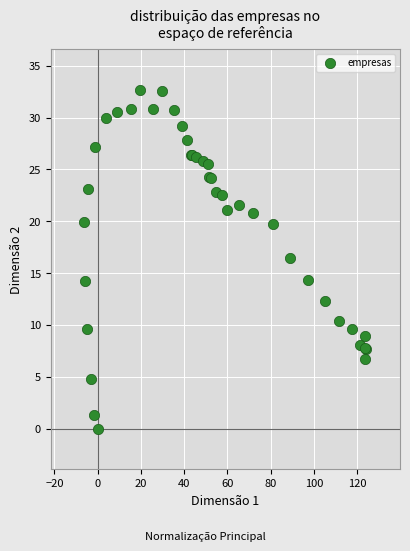

What Y value in the scatter plot is closest to 16?

16.5